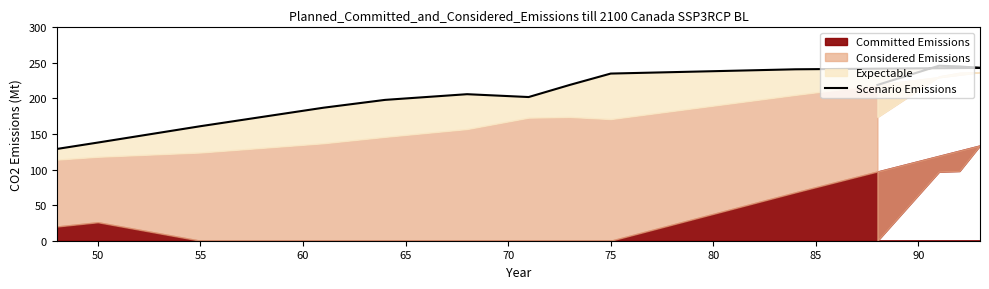

How many interior local peaks (higher than both neighbors) does the data have?

2